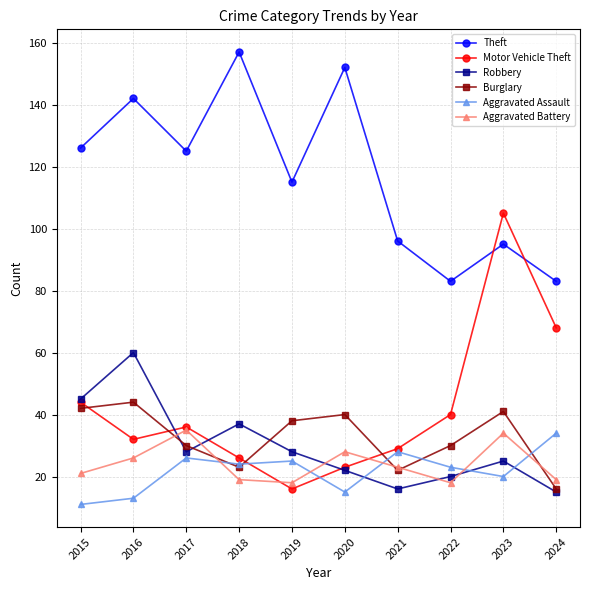

True or false: Aggravated Assault has more than 1 points higher than both neighbors.

True